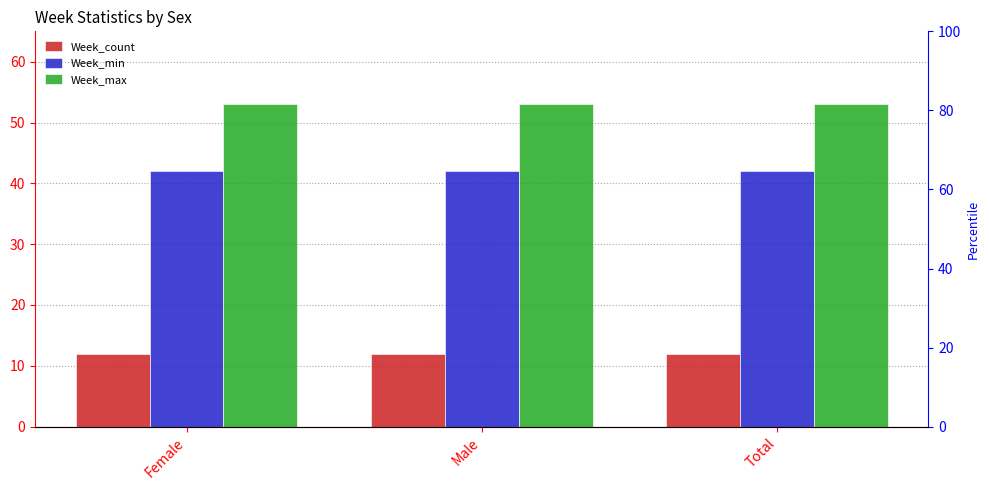

Rank the categories by Week_min value from highest to lowest.

Female, Male, Total